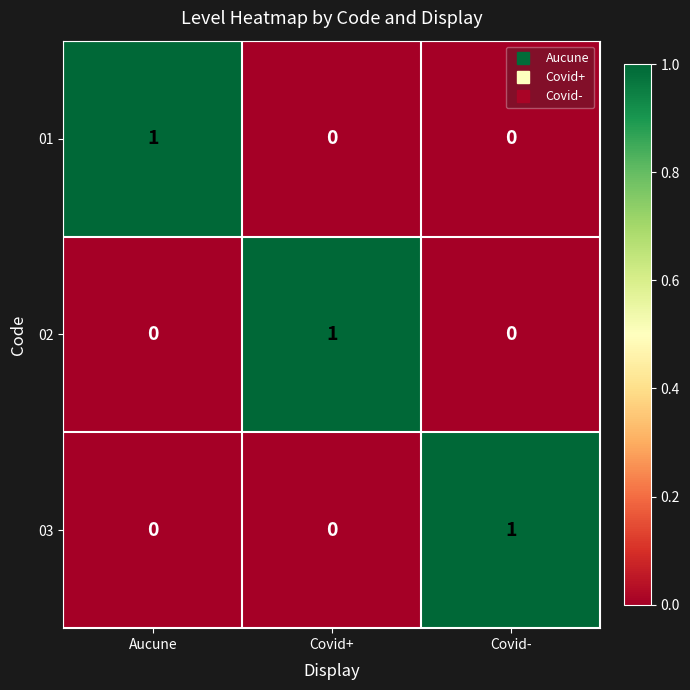

At how many categories does at least one series exceed 0?

3